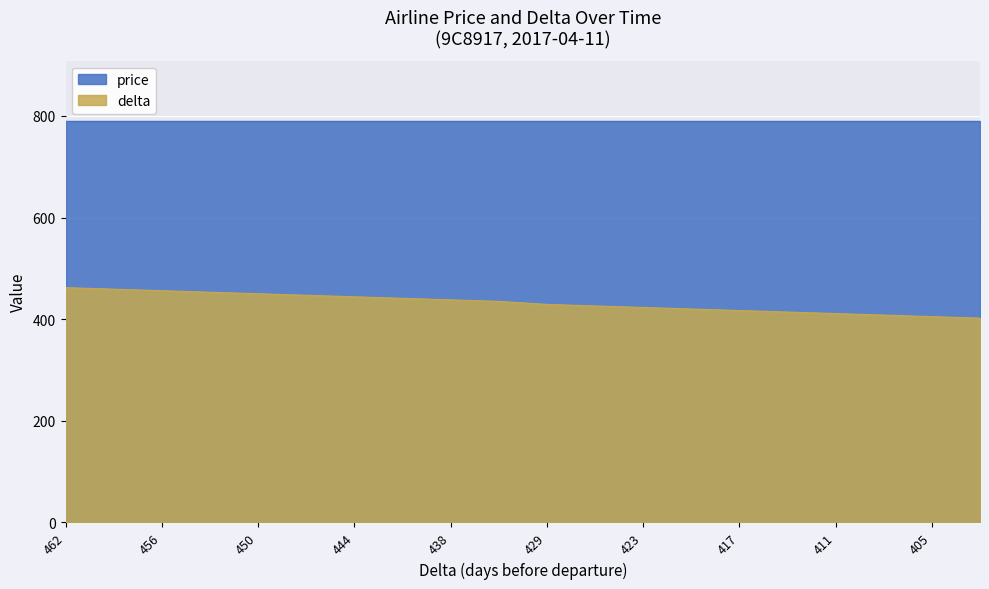

Rank the categories by value from highest to lowest.

462, 459, 456, 453, 450, 447, 444, 441, 438, 435, 429, 426, 423, 420, 417, 414, 411, 408, 405, 402